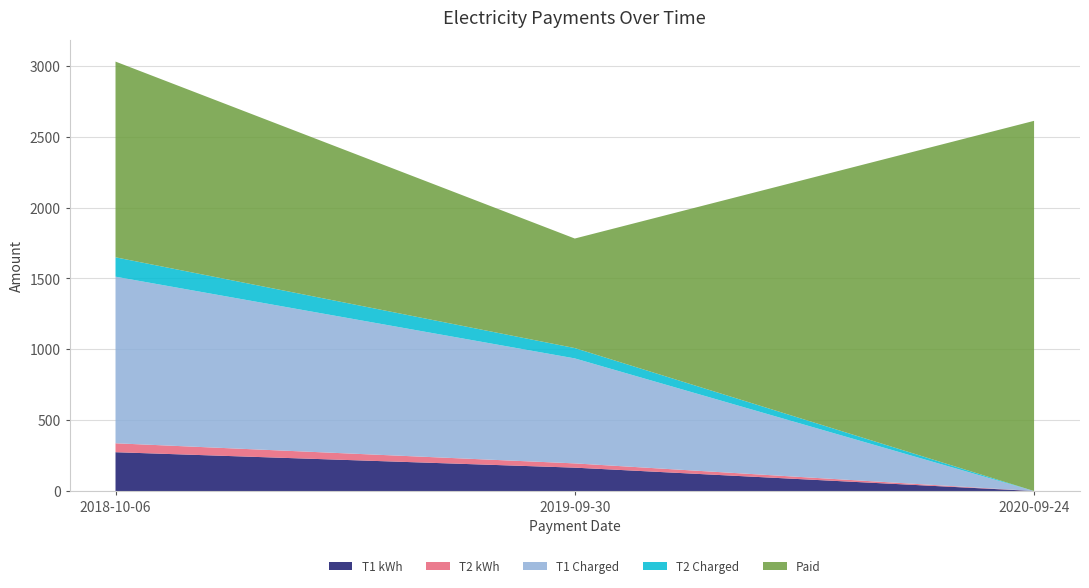

Reading right to left, extract all data points from this chart.

T1 kWh: 0.0	165.0	274.0
T2 kWh: 0.0	30.0	63.0
T1 Charged: 0.0	740.9	1175.5
T2 Charged: 0.0	72.9	136.7
Paid: 2612.1	773.0	1381.0